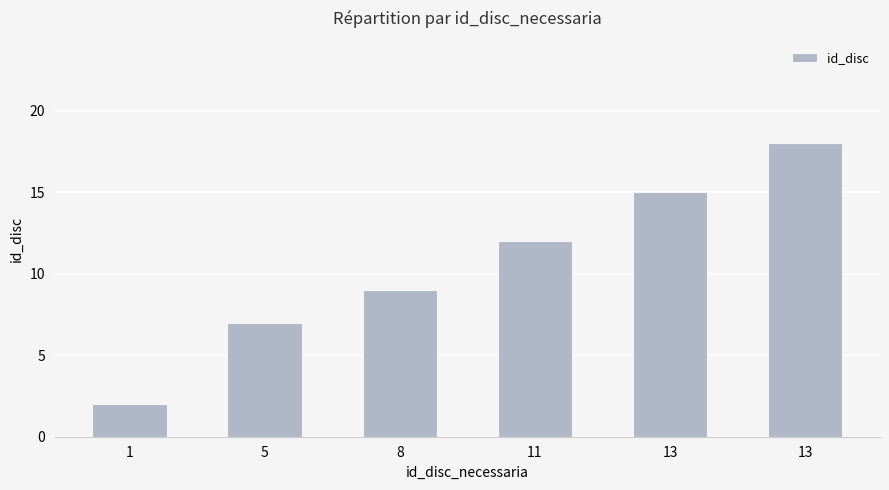

What is the value of the 1st bar from the left?

2